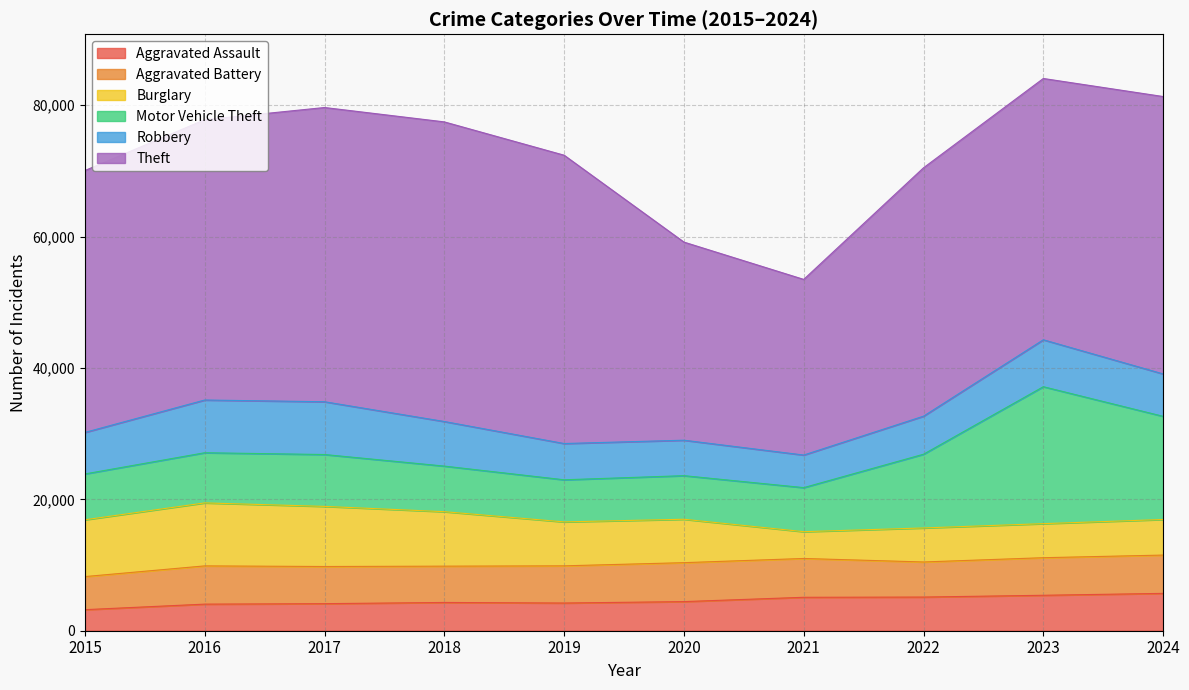

What are all the series names shown in the legend?

Aggravated Assault, Aggravated Battery, Burglary, Motor Vehicle Theft, Robbery, Theft